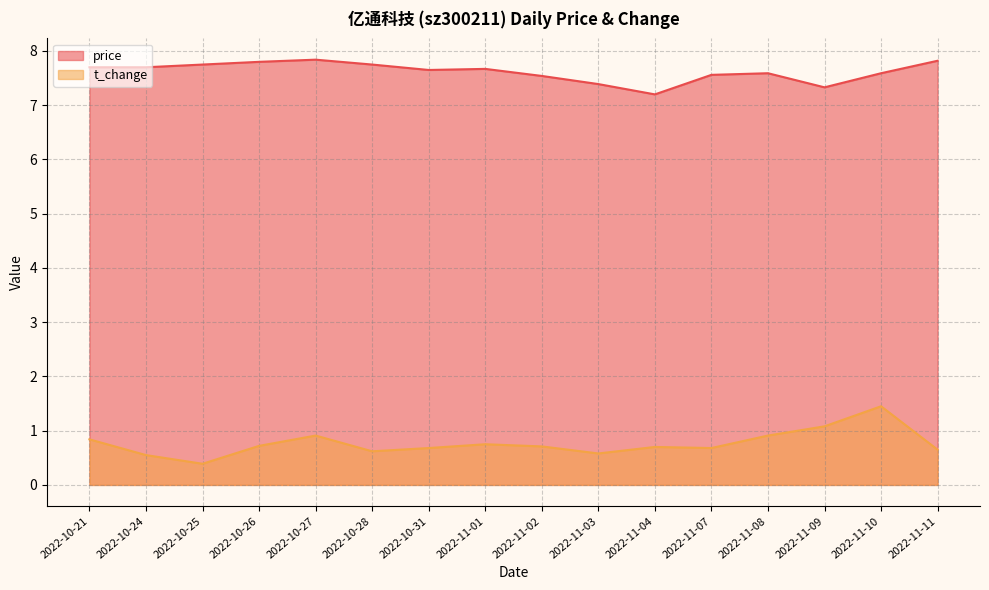

What is the lowest value of the price series?

7.2